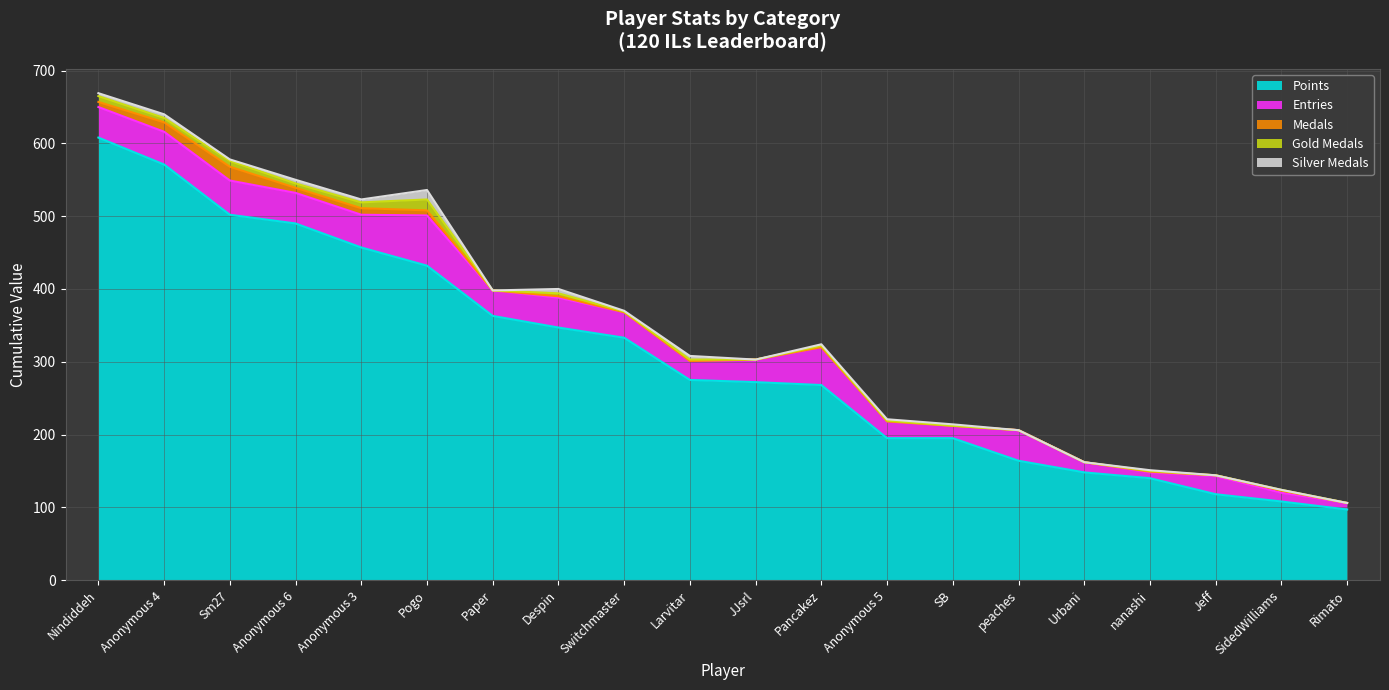

True or false: Entries and Medals intersect in this chart.

False